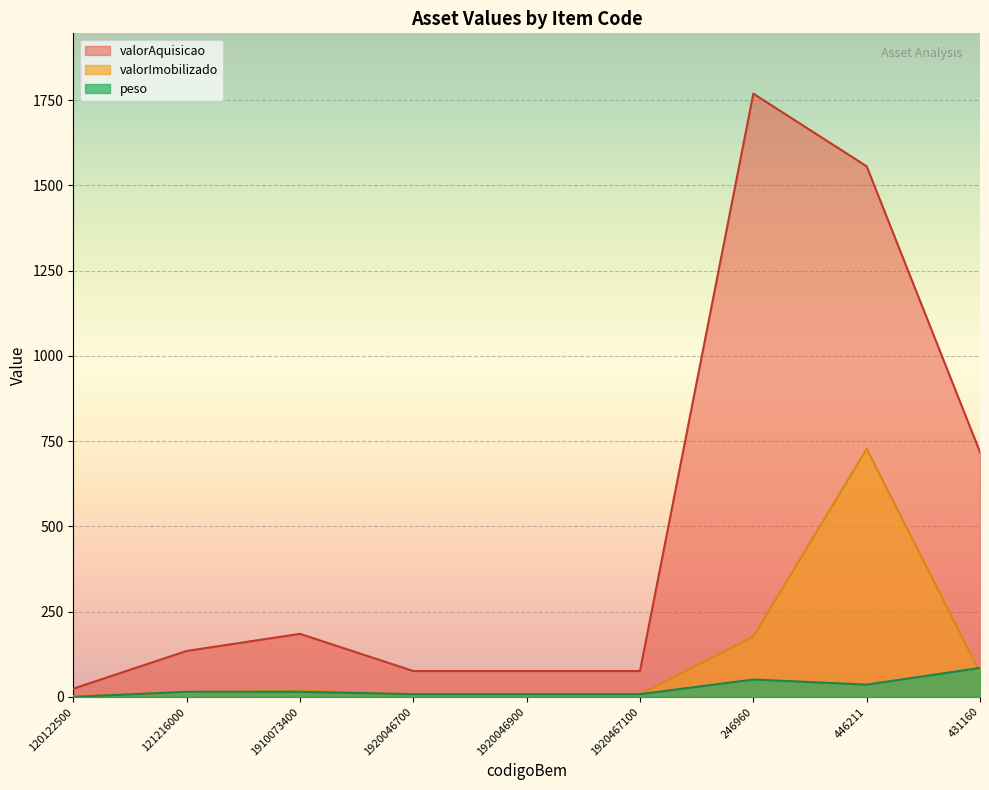

How many data points does each series have?

9